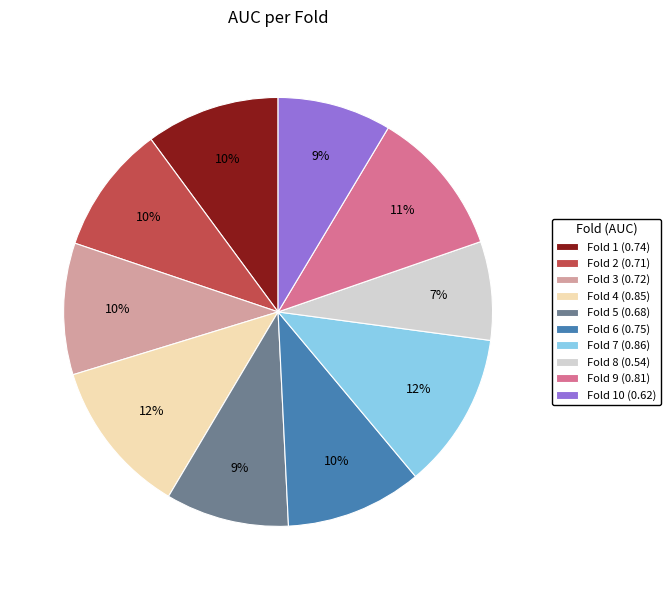

To the nearest percent, what is the average slice percentage?

10%